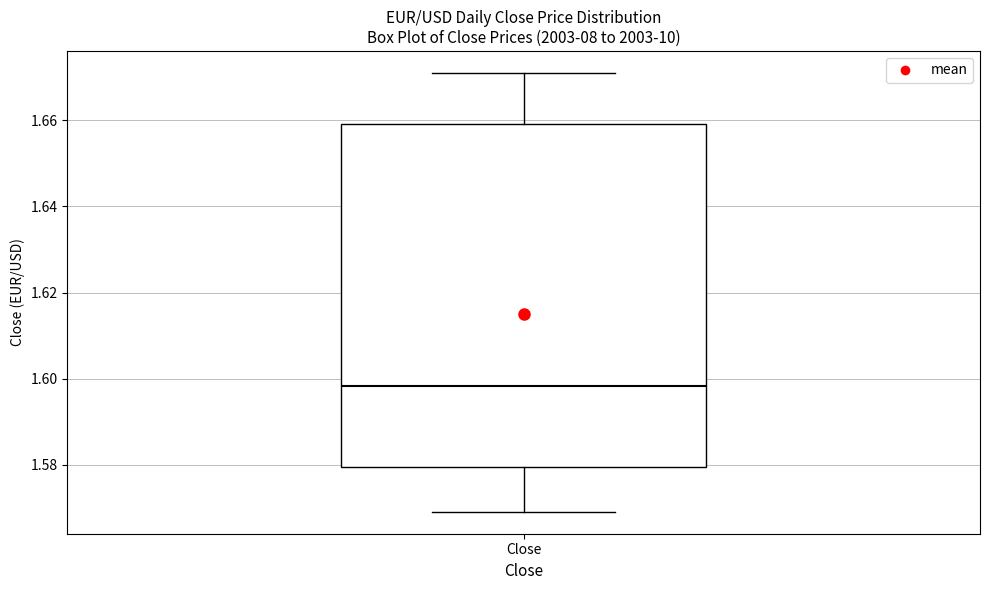

Where does the lower whisker of the box for Close end on the y-axis? The values are not printed on the chart, so give them approximately, as read against the axis.

1.570